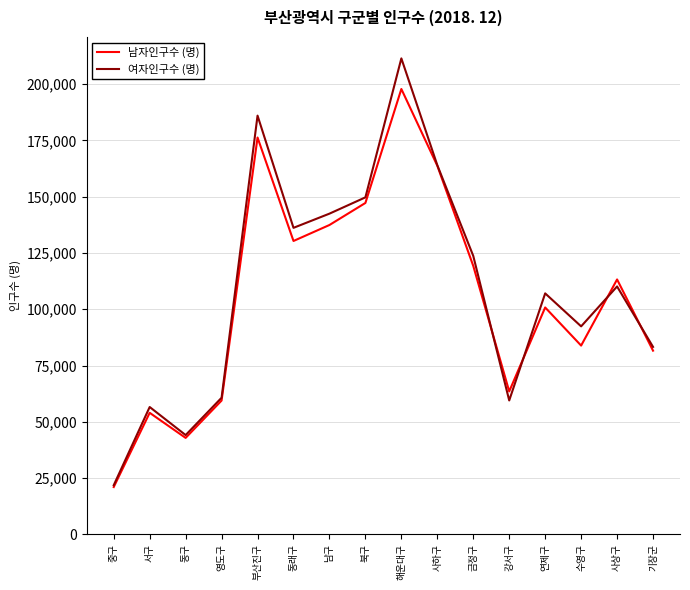

What are all the series names shown in the legend?

남자인구수 (명), 여자인구수 (명)